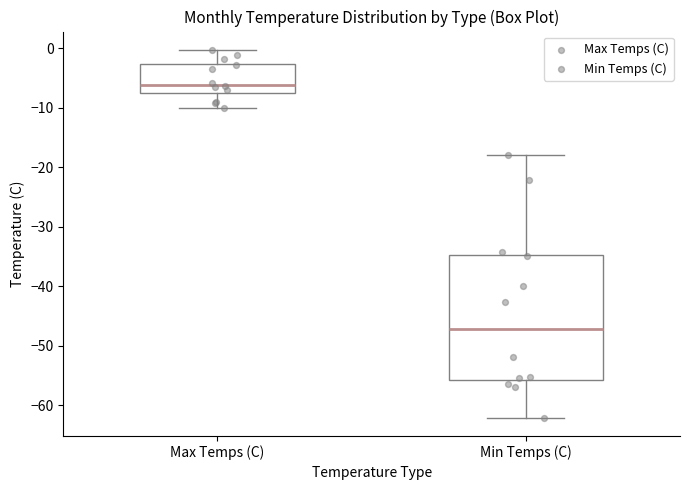

Reading left to right, transcribe this box plot: for each box, give where its median line is, the range the box spans, and where its two whiskers end, as read against the y-axis. The values are not printed on the chart, so give them approximately, as read against the axis.

Max Temps (C): median -6, box -8 to -3, whiskers -10 to 0
Min Temps (C): median -47, box -56 to -35, whiskers -62 to -18